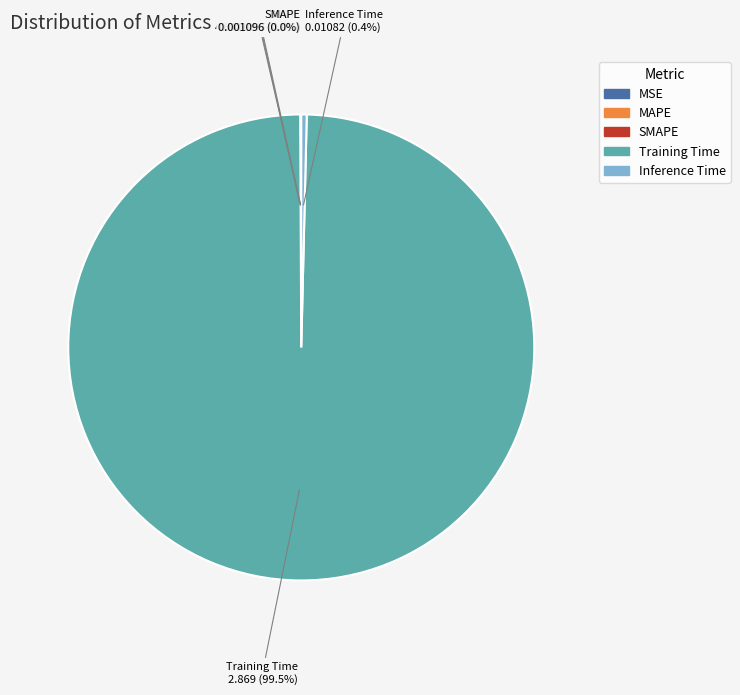

What is the largest slice in the pie chart?

Training Time